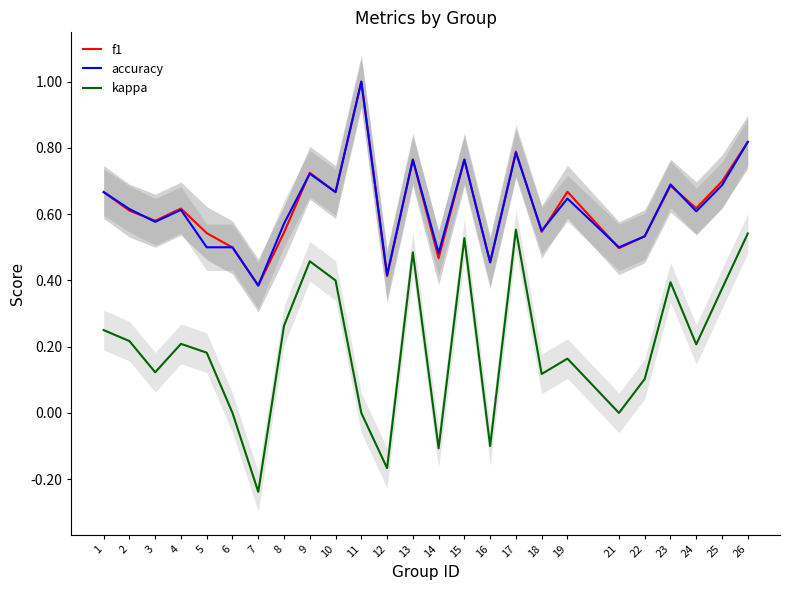

Reading left to right, transcribe all the data shown in this chart.

f1: 0.7	0.6	0.6	0.6	0.5	0.5	0.4	0.5	0.7	0.7	1.0	0.4	0.8	0.5	0.8	0.5	0.8	0.5	0.7	0.5	0.5	0.7	0.6	0.7	0.8
accuracy: 0.7	0.6	0.6	0.6	0.5	0.5	0.4	0.6	0.7	0.7	1.0	0.4	0.8	0.5	0.8	0.5	0.8	0.6	0.6	0.5	0.5	0.7	0.6	0.7	0.8
kappa: 0.2	0.2	0.1	0.2	0.2	0.0	-0.2	0.3	0.5	0.4	0.0	-0.2	0.5	-0.1	0.5	-0.1	0.6	0.1	0.2	0.0	0.1	0.4	0.2	0.4	0.5